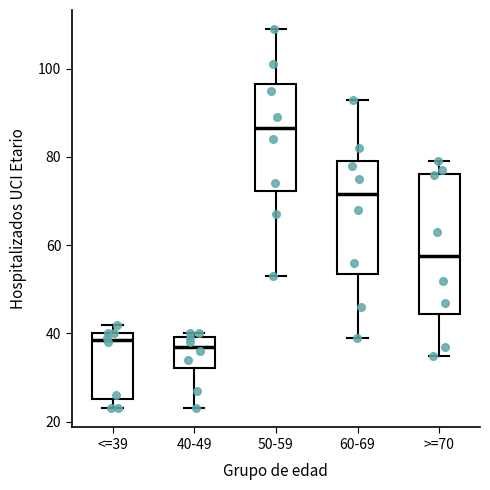

Where does the lower whisker of the box for 40-49 end on the y-axis? The values are not printed on the chart, so give them approximately, as read against the axis.

24